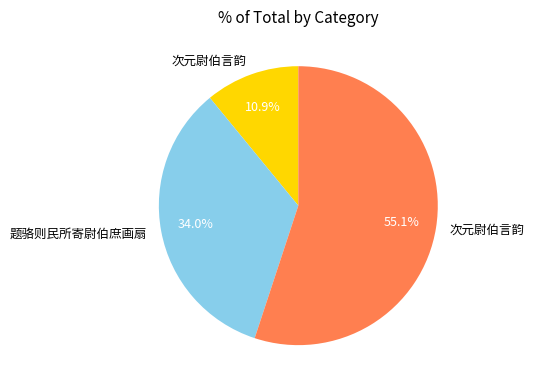

Does any single category account for the majority?

Yes